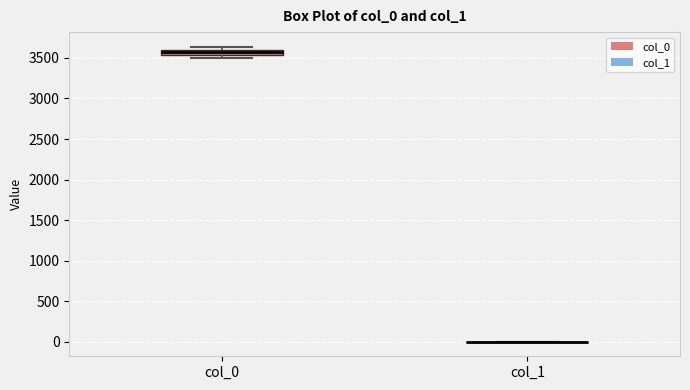

Which box is the tallest, from its lower edge to its upper edge?

col_0